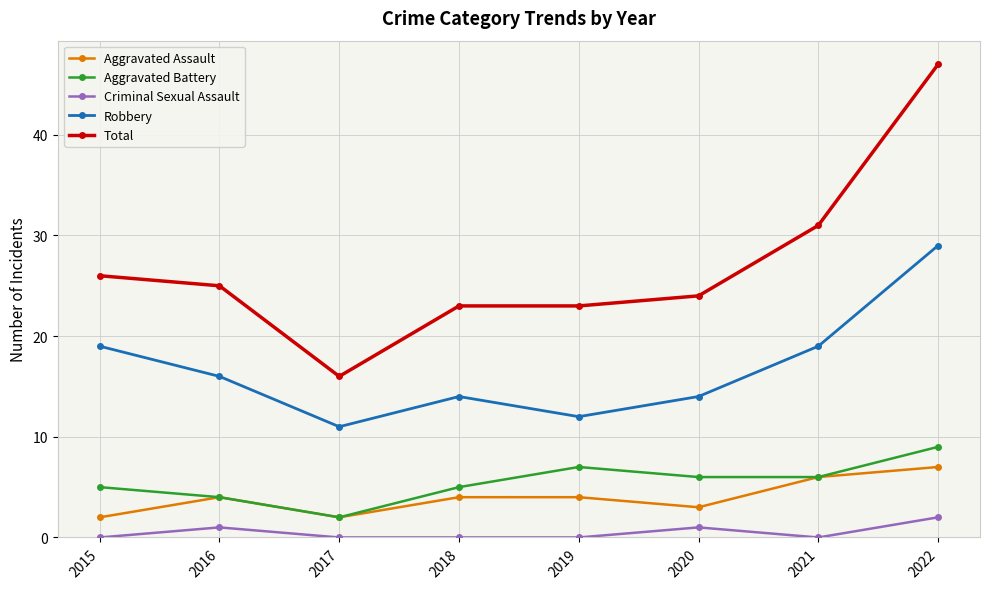

What are all the series names shown in the legend?

Aggravated Assault, Aggravated Battery, Criminal Sexual Assault, Robbery, Total